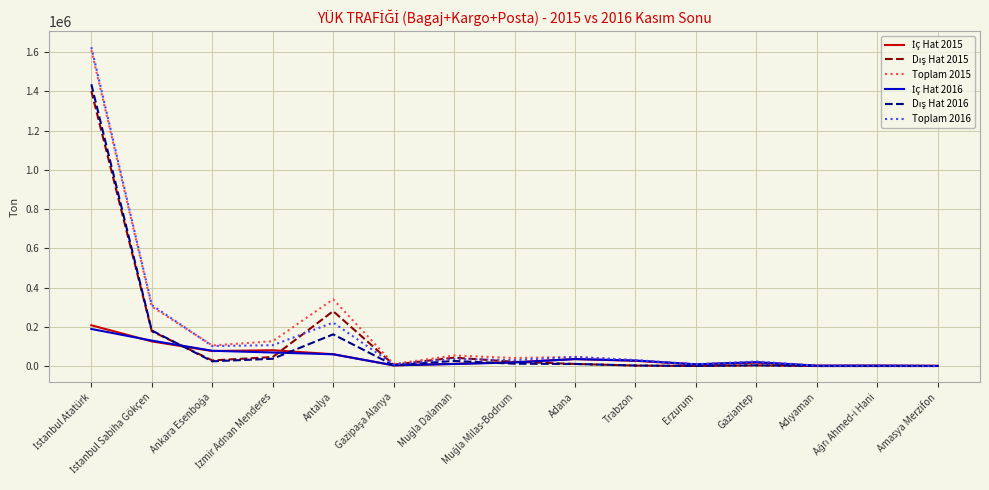

What is the maximum value shown in the chart?

1625655.6